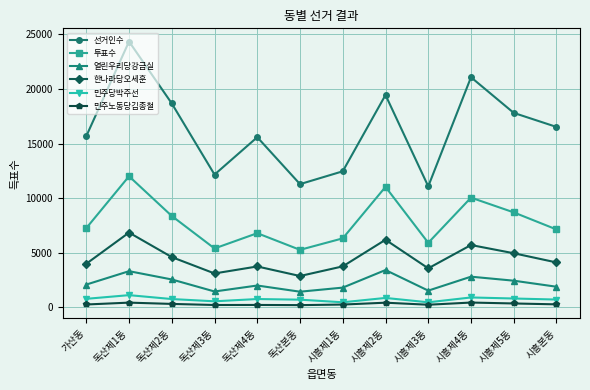

Count the number of data series in this chart.

6